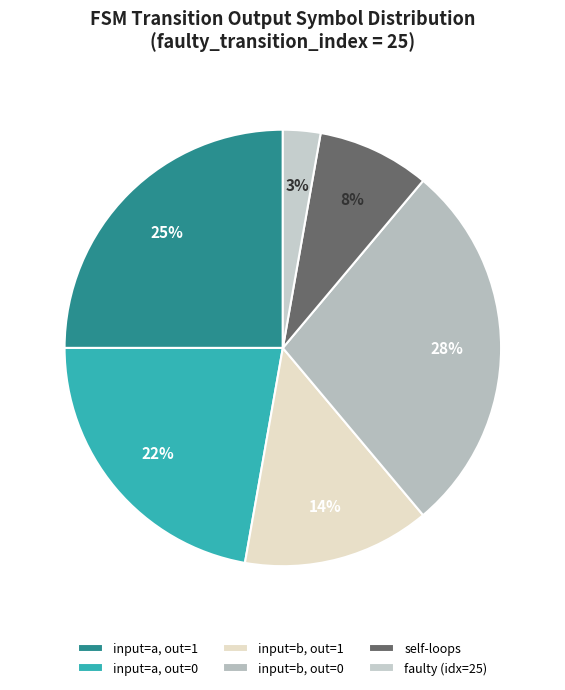

How many segments does this pie chart have?

6